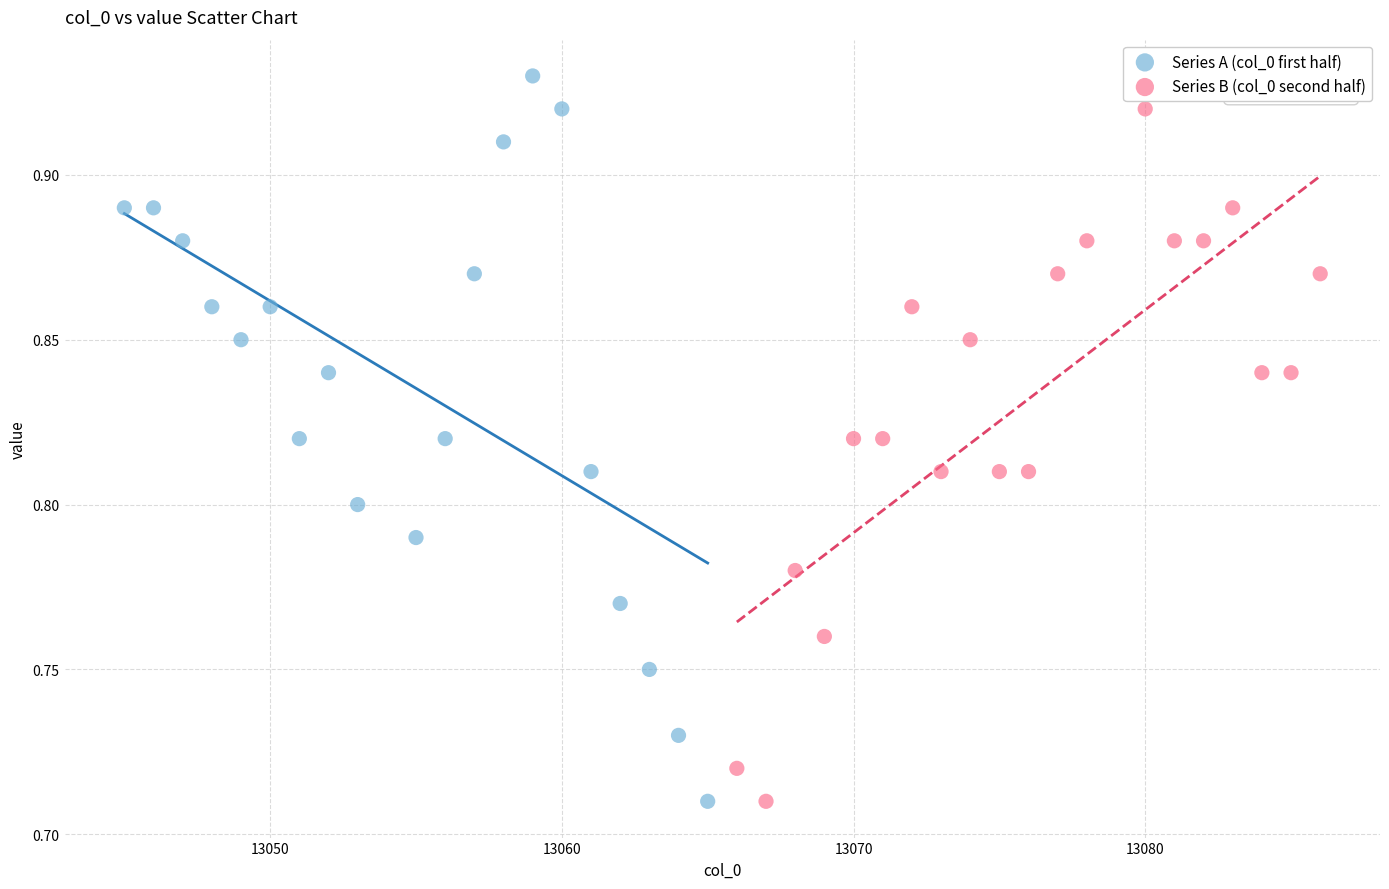

Which series reaches the maximum Y coordinate?

Series A (col_0 first half)